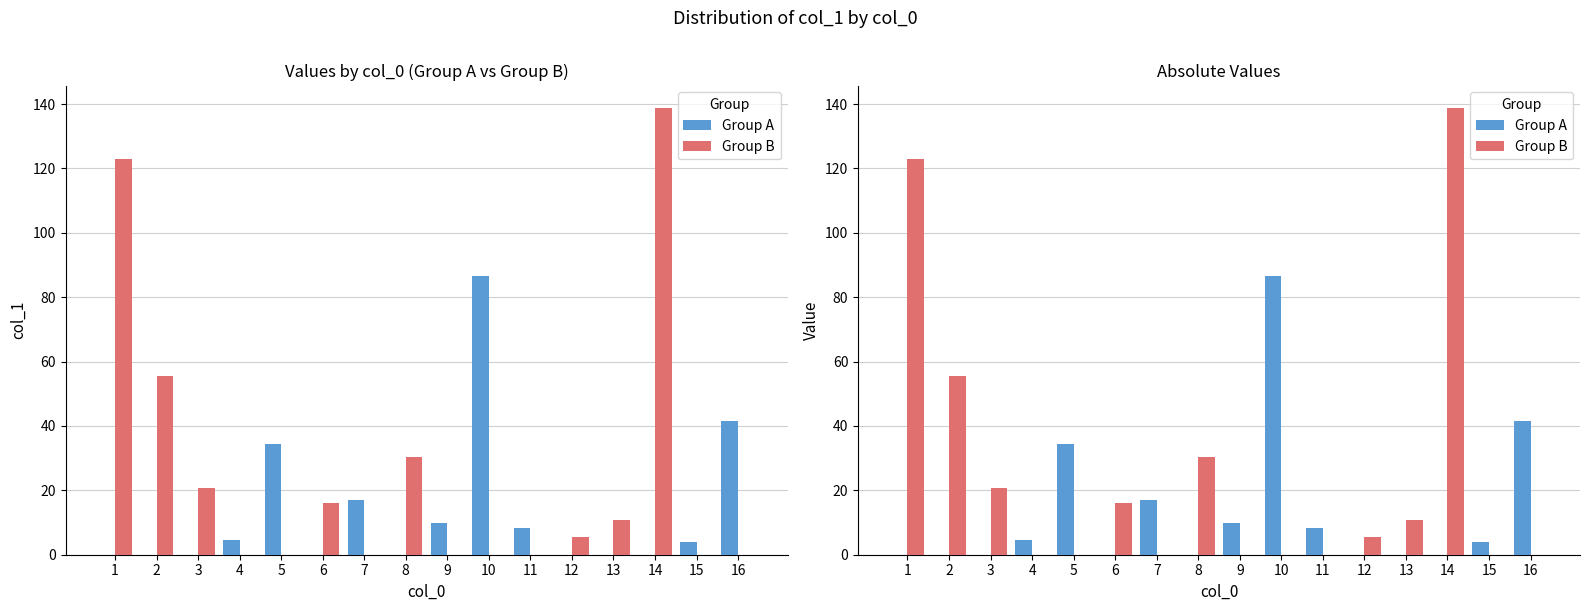

Count the number of data series in this chart.

2